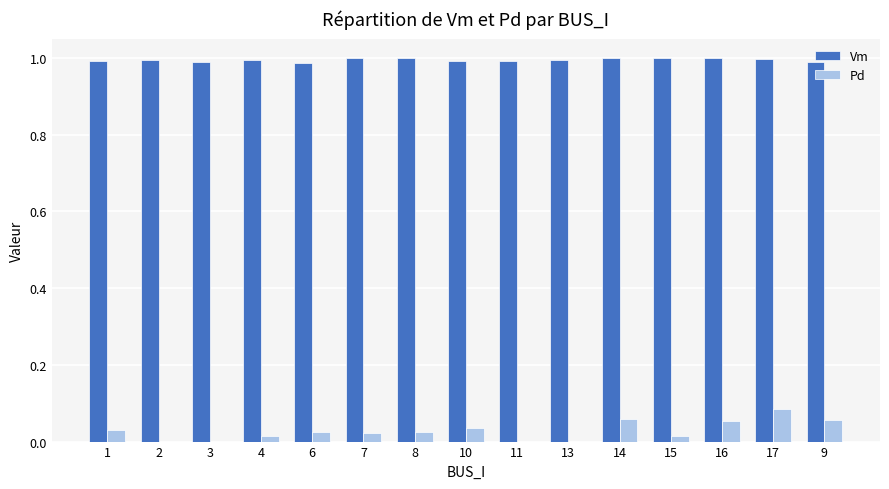

What is the sum of the Vm values at 17 and 2?

2.0